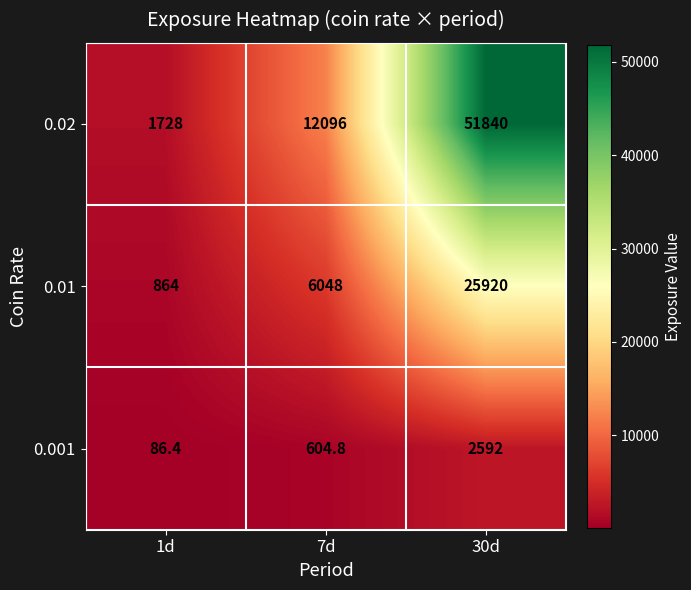

How many data points does each series have?

3